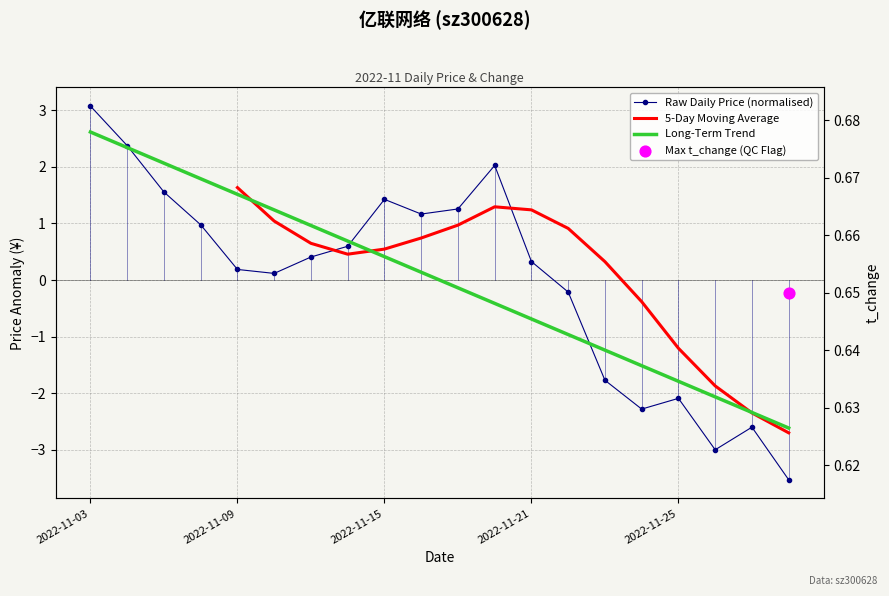

What is the total value across all series at 11?

2.9